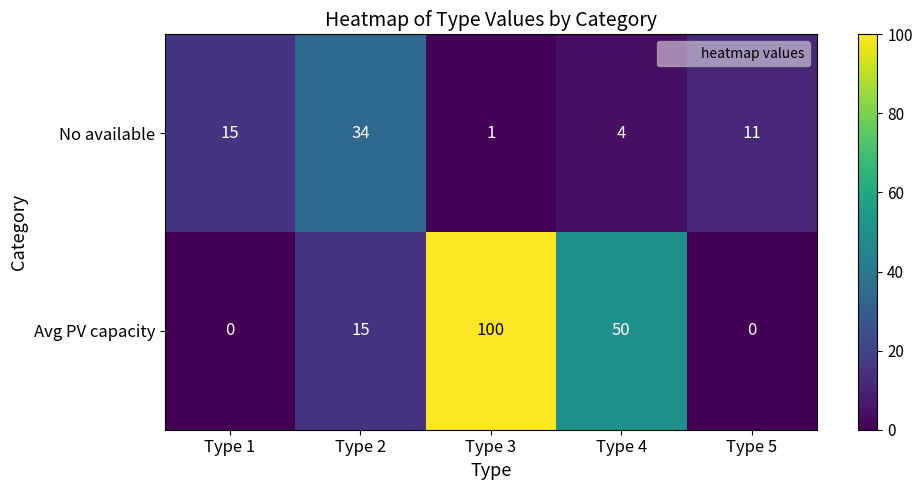

Reading left to right, extract all data points from this chart.

No available: 15	34	1	4	11
Avg PV capacity: 0	15	100	50	0